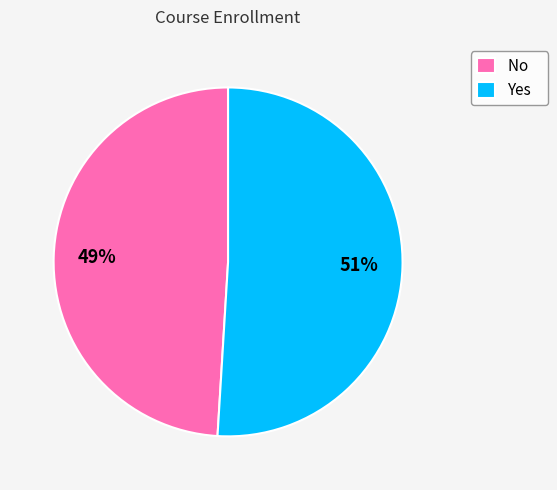

True or false: Yes accounts for 43% of the total.

False